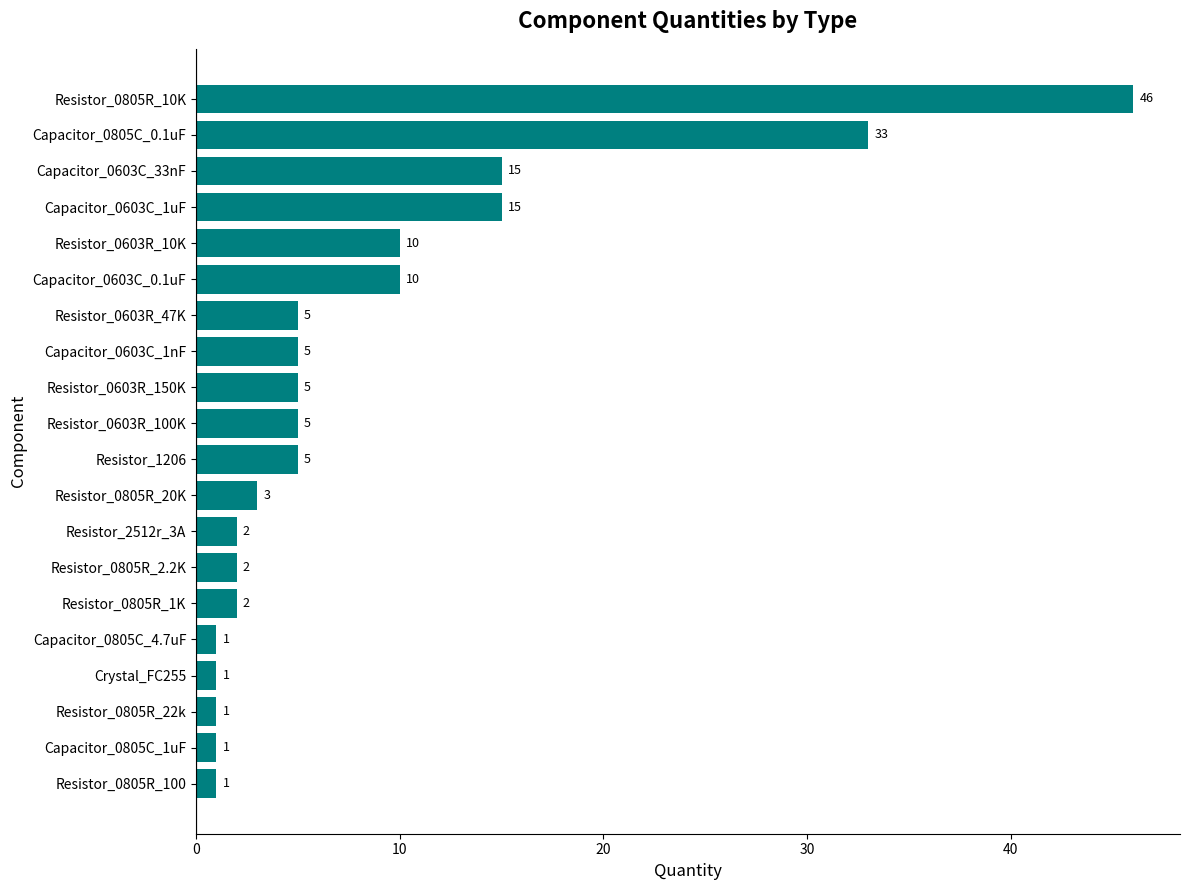

What is the maximum value shown in the chart?

46